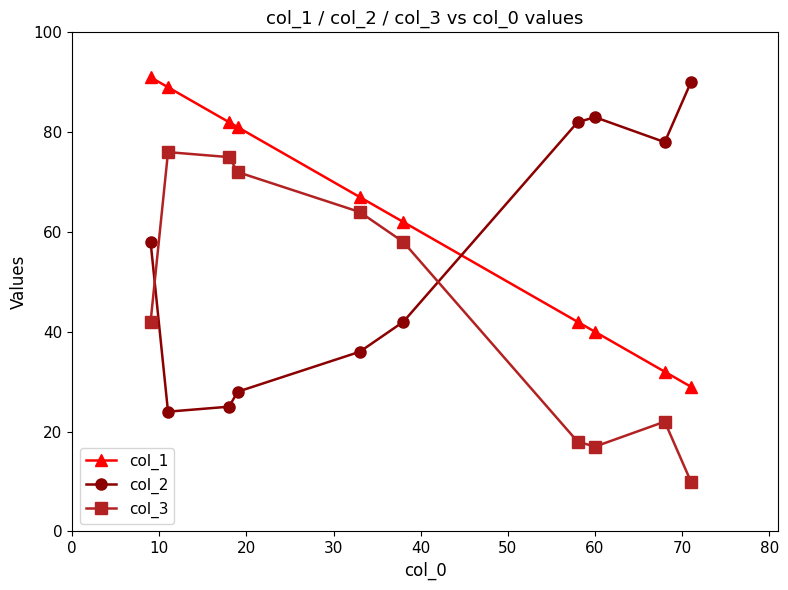

What are all the series names shown in the legend?

col_1, col_2, col_3